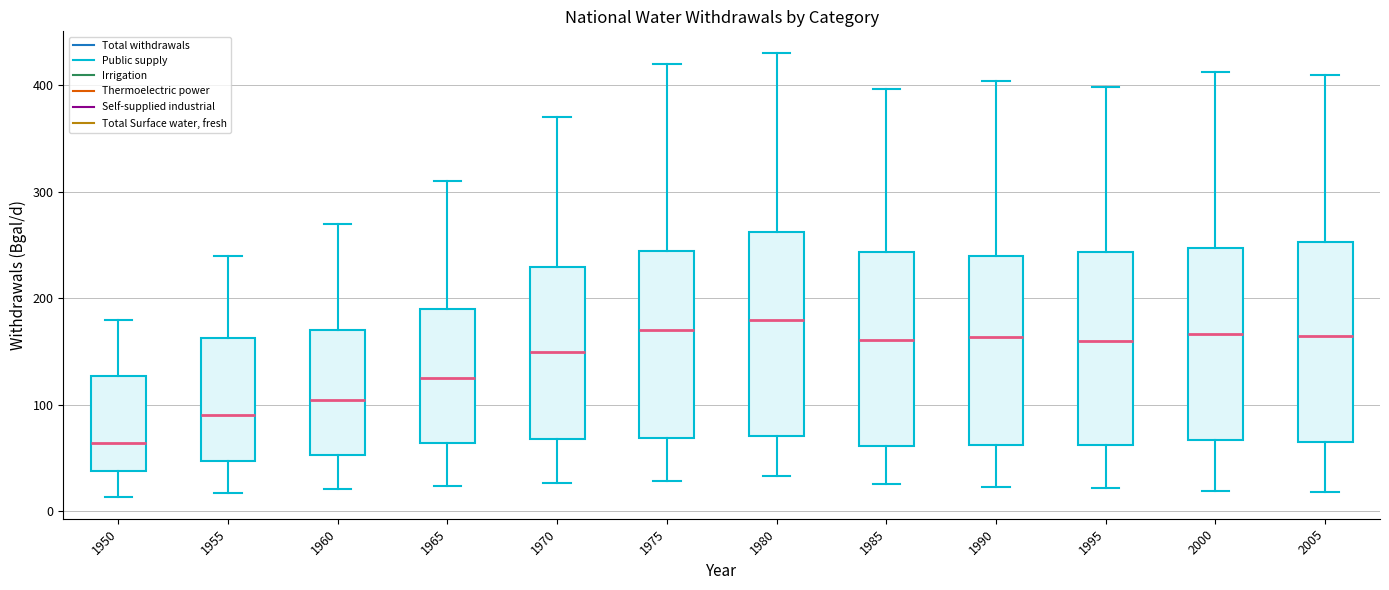

Reading left to right, read every box against the y-axis: the position of its median line, the range the box covers, and the ends of its whiskers. The values are not printed on the chart, so give them approximately, as read against the axis.

1950: median 60, box 40 to 130, whiskers 10 to 180
1955: median 90, box 50 to 160, whiskers 20 to 240
1960: median 110, box 50 to 170, whiskers 20 to 270
1965: median 130, box 60 to 190, whiskers 20 to 310
1970: median 150, box 70 to 230, whiskers 30 to 370
1975: median 170, box 70 to 250, whiskers 30 to 420
1980: median 180, box 70 to 260, whiskers 30 to 430
1985: median 160, box 60 to 240, whiskers 30 to 400
1990: median 160, box 60 to 240, whiskers 20 to 400
1995: median 160, box 60 to 240, whiskers 20 to 400
2000: median 170, box 70 to 250, whiskers 20 to 410
2005: median 160, box 70 to 250, whiskers 20 to 410